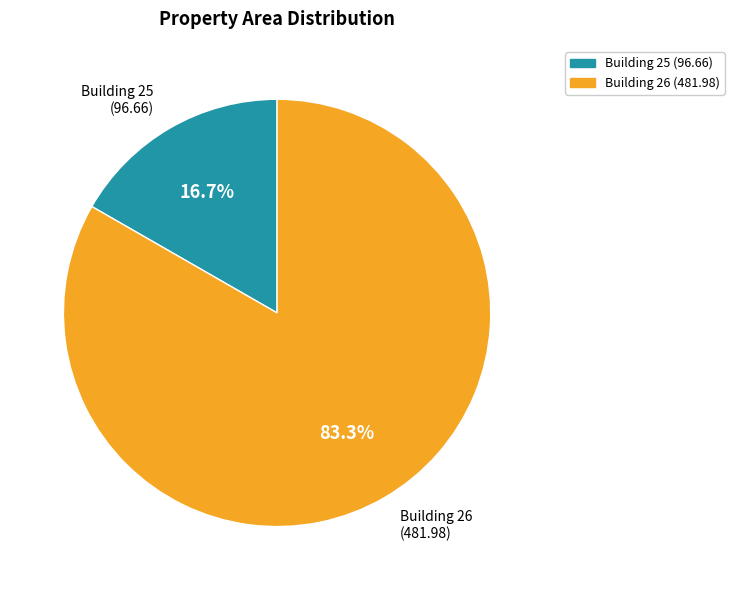

How many segments does this pie chart have?

2